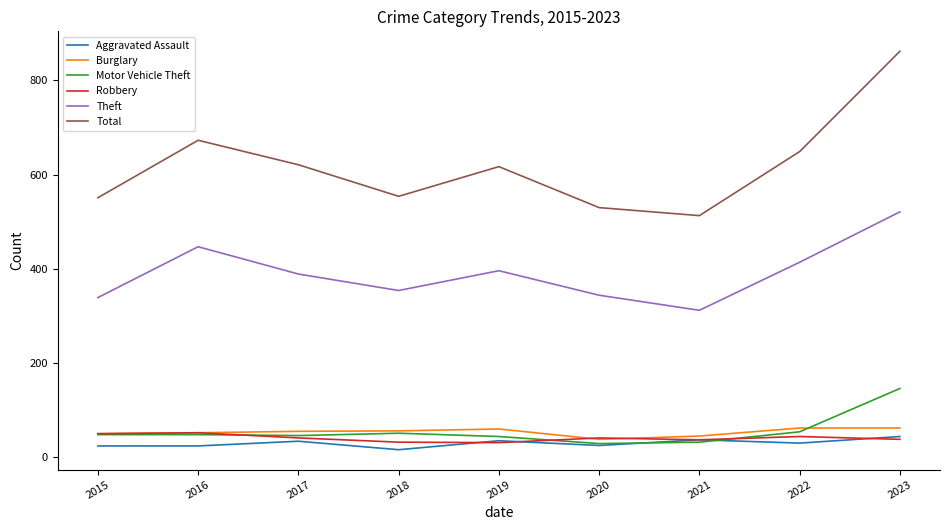

True or false: Robbery has a value of 52 at 2016.

True